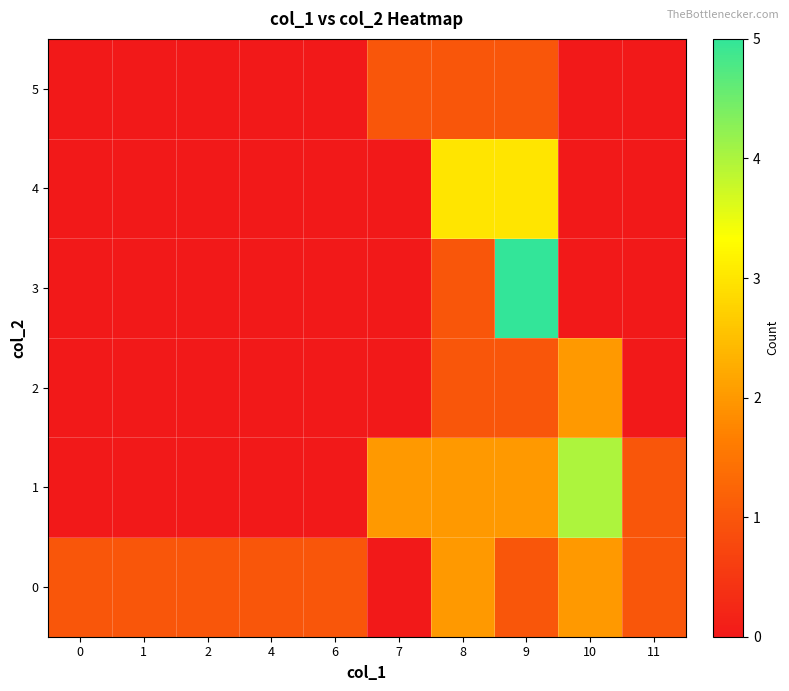

Reading left to right, extract all data points from this chart.

0: 0=1	1=1	2=1	4=1	6=1	7=0	8=2	9=1	10=2	11=1
1: 0=0	1=0	2=0	4=0	6=0	7=2	8=2	9=2	10=4	11=1
2: 0=0	1=0	2=0	4=0	6=0	7=0	8=1	9=1	10=2	11=0
3: 0=0	1=0	2=0	4=0	6=0	7=0	8=1	9=5	10=0	11=0
4: 0=0	1=0	2=0	4=0	6=0	7=0	8=3	9=3	10=0	11=0
5: 0=0	1=0	2=0	4=0	6=0	7=1	8=1	9=1	10=0	11=0